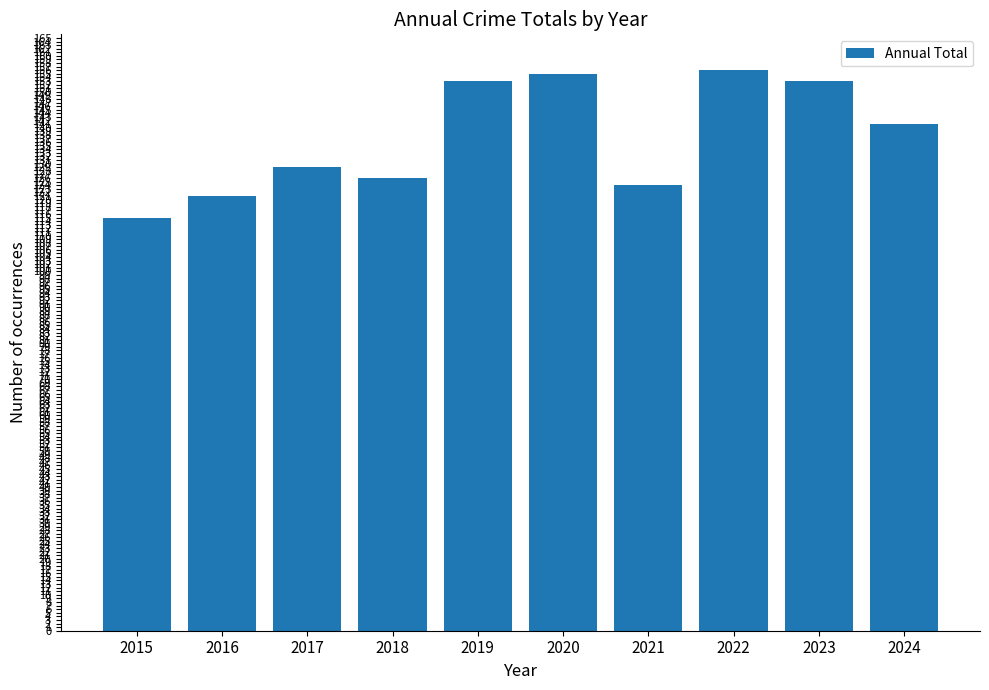

True or false: the data shows 121 at 2016.

True